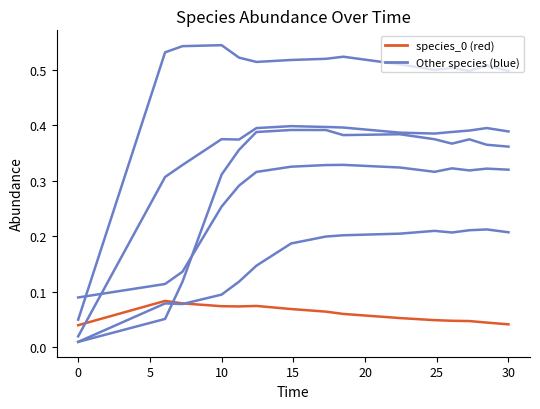

How many lines are shown in the chart?

6